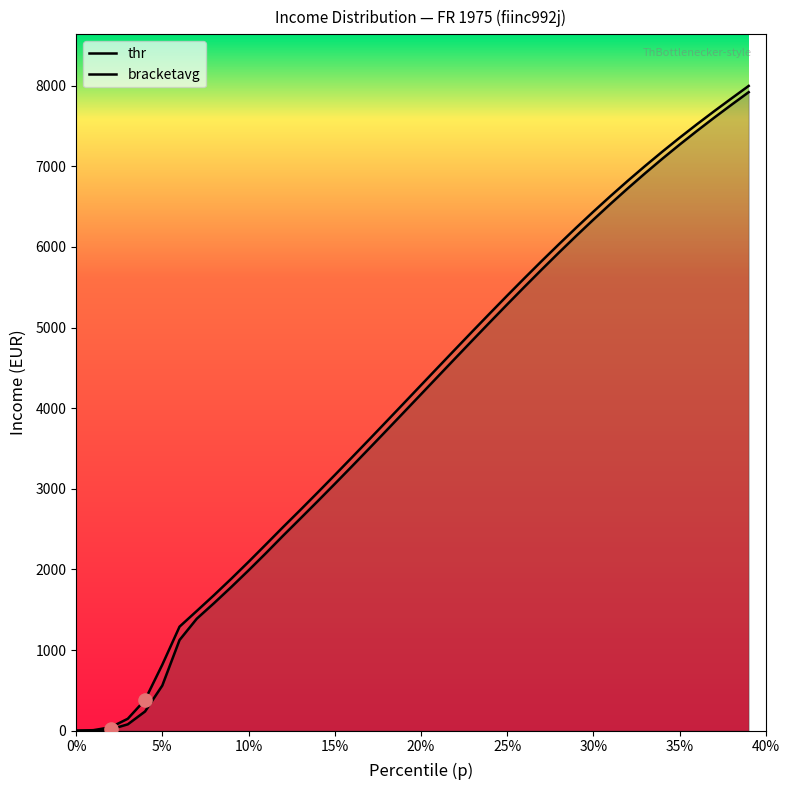

Which series has the largest total across all categories?

bracketavg